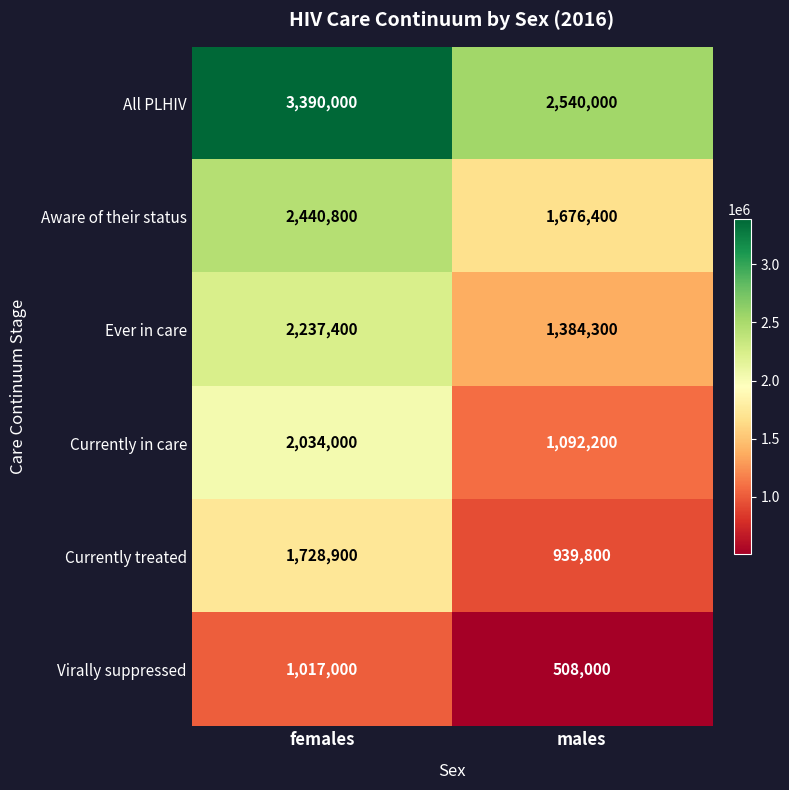

What is the difference between the highest and lowest values at males?

2032000